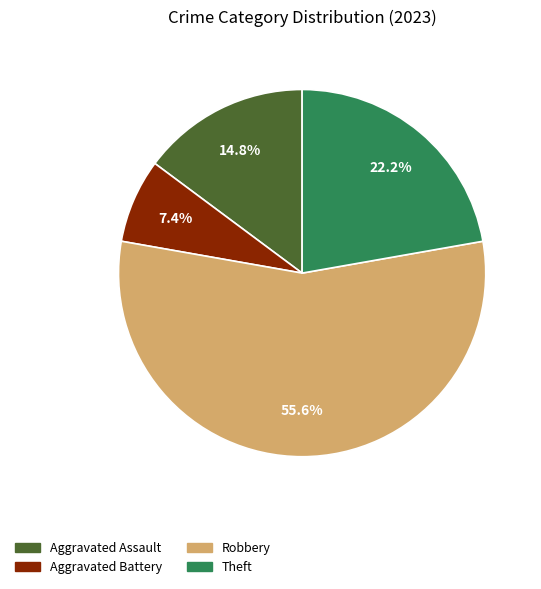

Does any single category account for the majority?

Yes